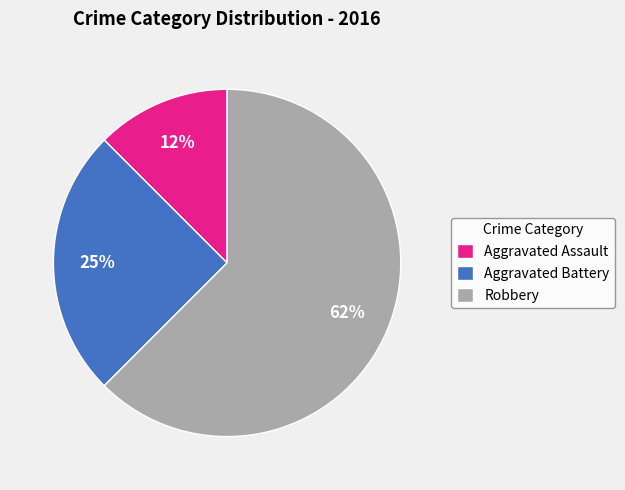

Which slice is the smallest?

Aggravated Assault